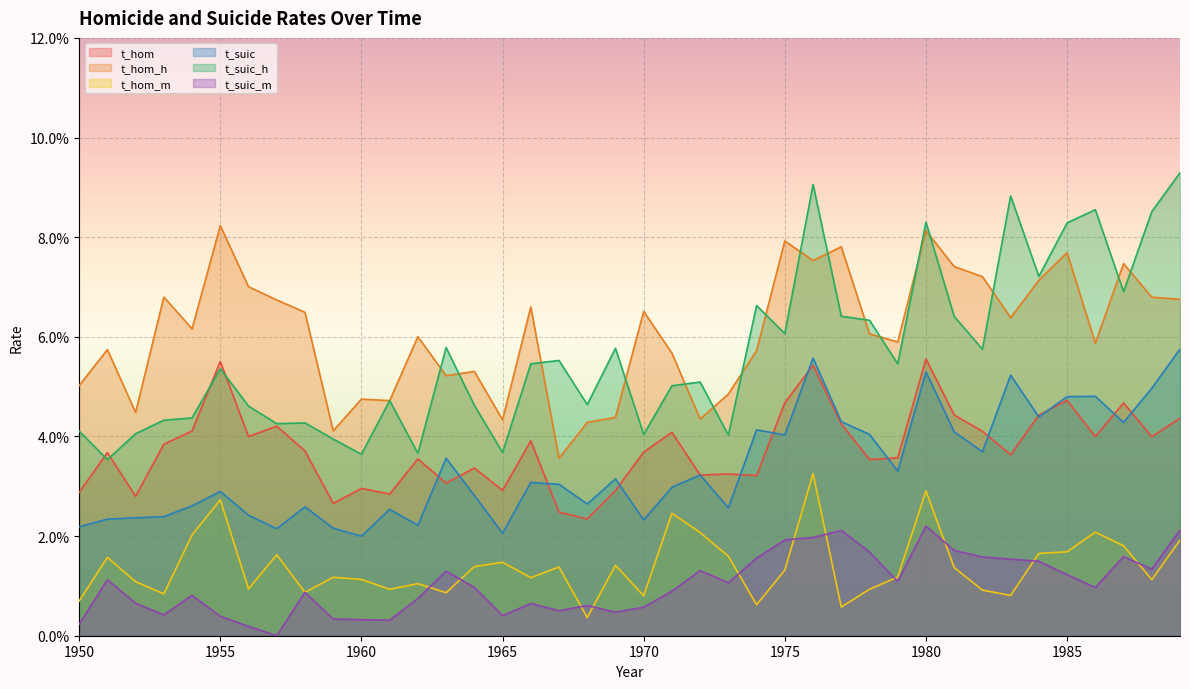

Which series has the largest total across all categories?

t_hom_h